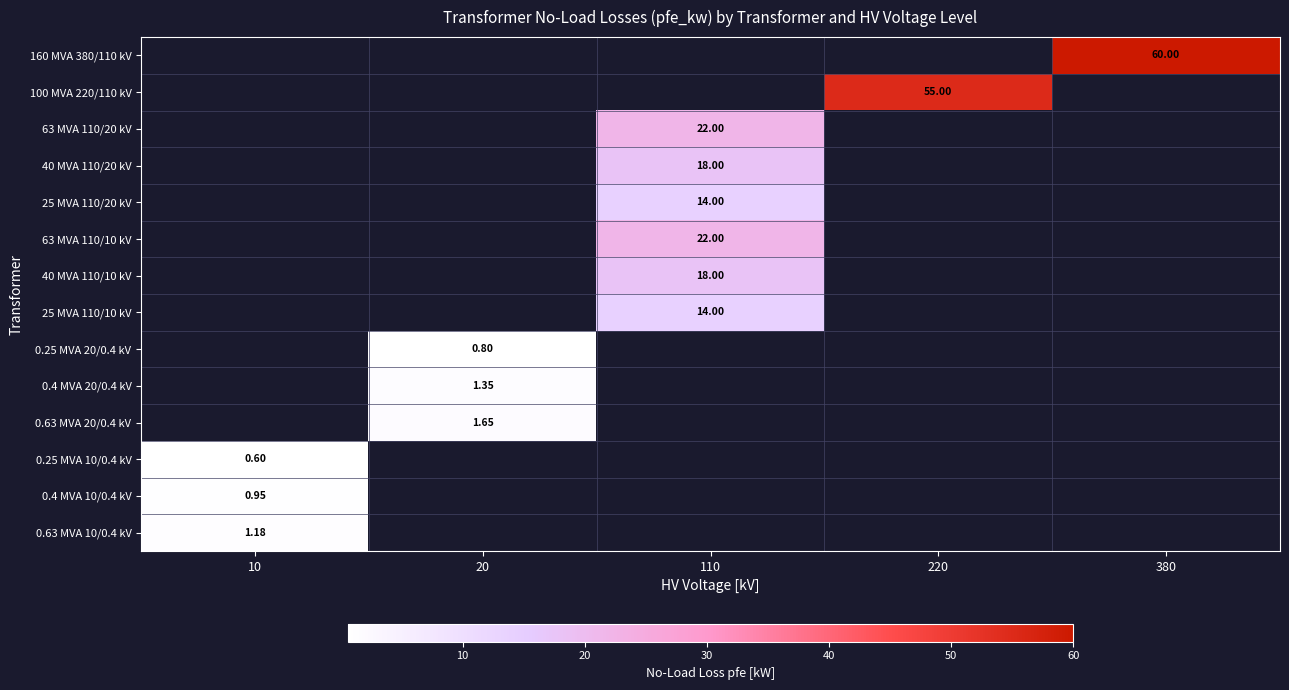

Count the number of data series in this chart.

14